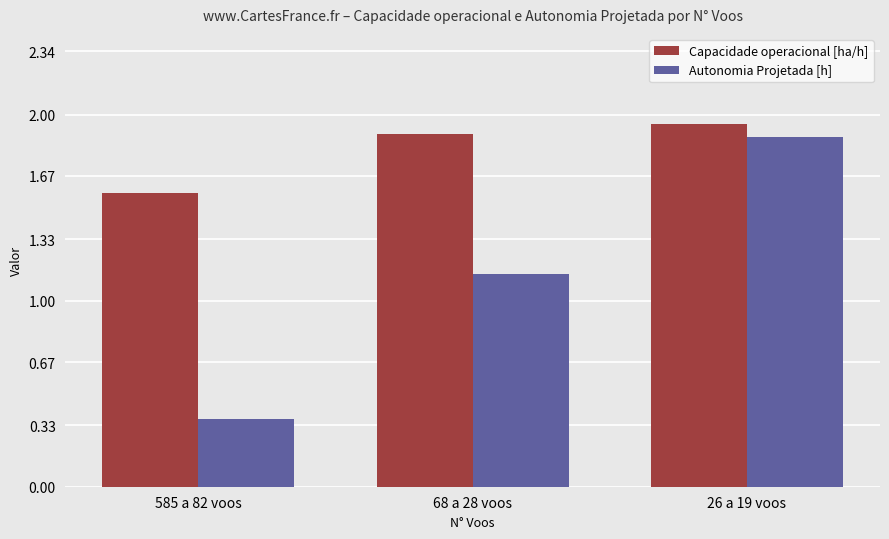

At which category does the chart reach its minimum across all series?

585 a 82 voos